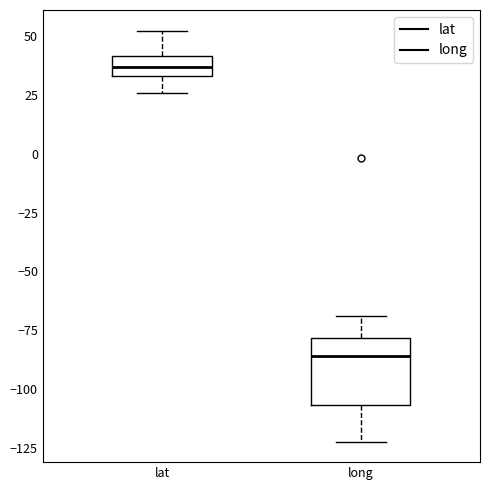

Which box is the tallest, from its lower edge to its upper edge?

long